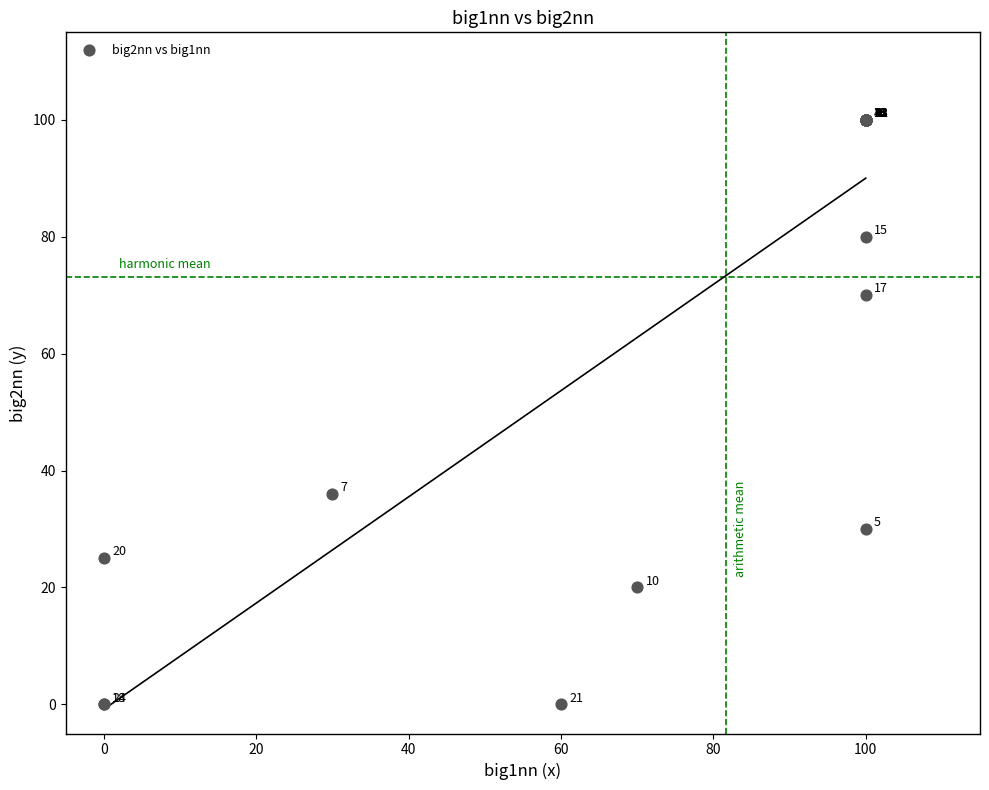

What Y value in the scatter plot is closest to 50?

36